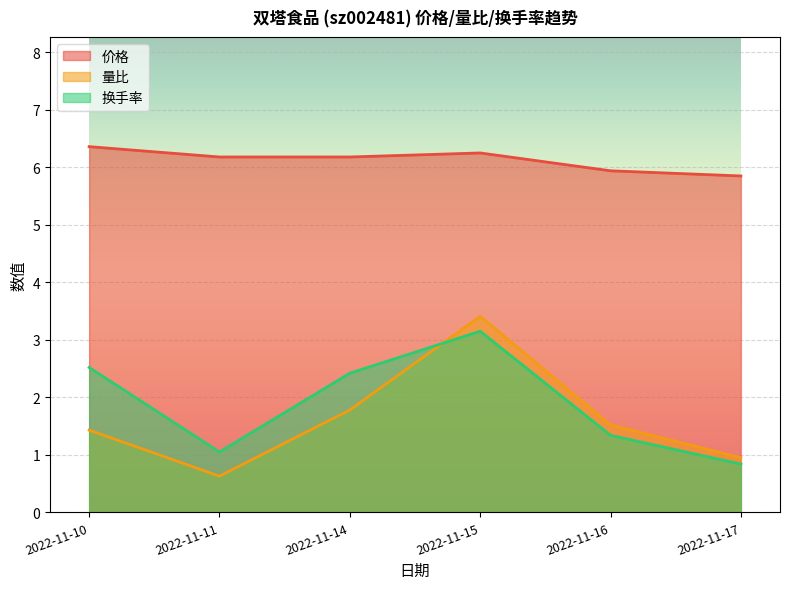

What is the total value across all series at 2022-11-16?

8.8